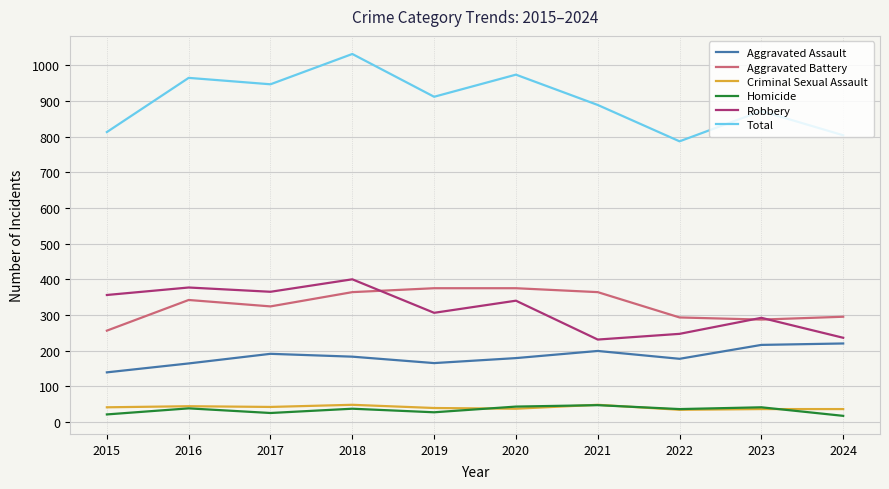

Is the value of Aggravated Battery at 2024 greater than the value of Homicide at 2018?

Yes